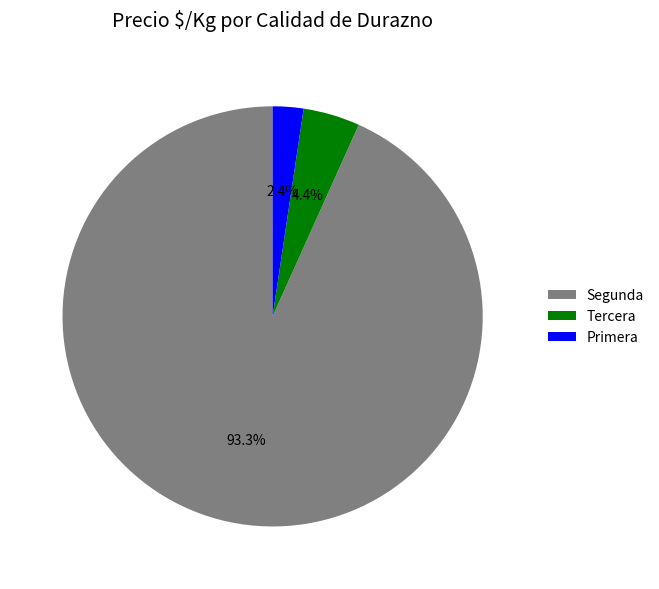

What is the majority slice?

Segunda